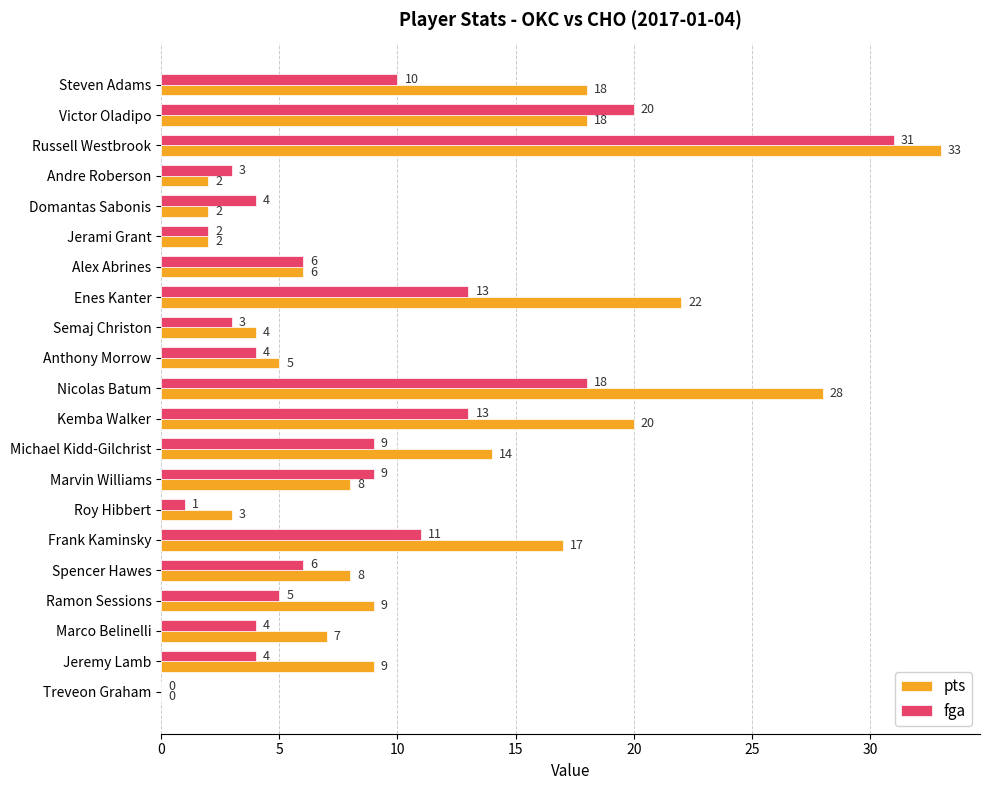

Between Enes Kanter and Marco Belinelli, which series saw the biggest shift?

pts